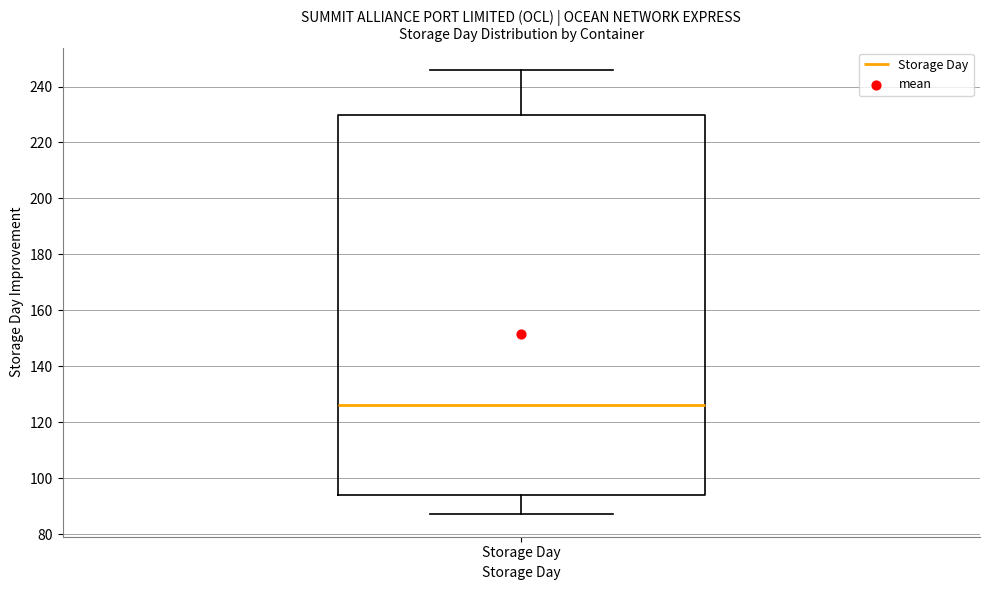

Where does the upper whisker of the box for Storage Day end on the y-axis? The values are not printed on the chart, so give them approximately, as read against the axis.

246